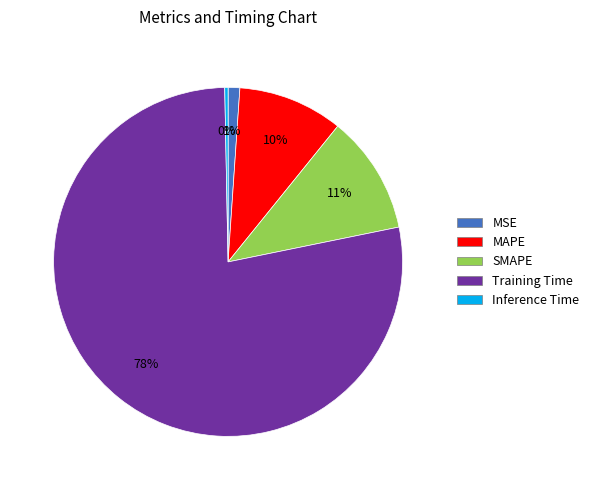

Is there a majority slice in this chart?

Yes